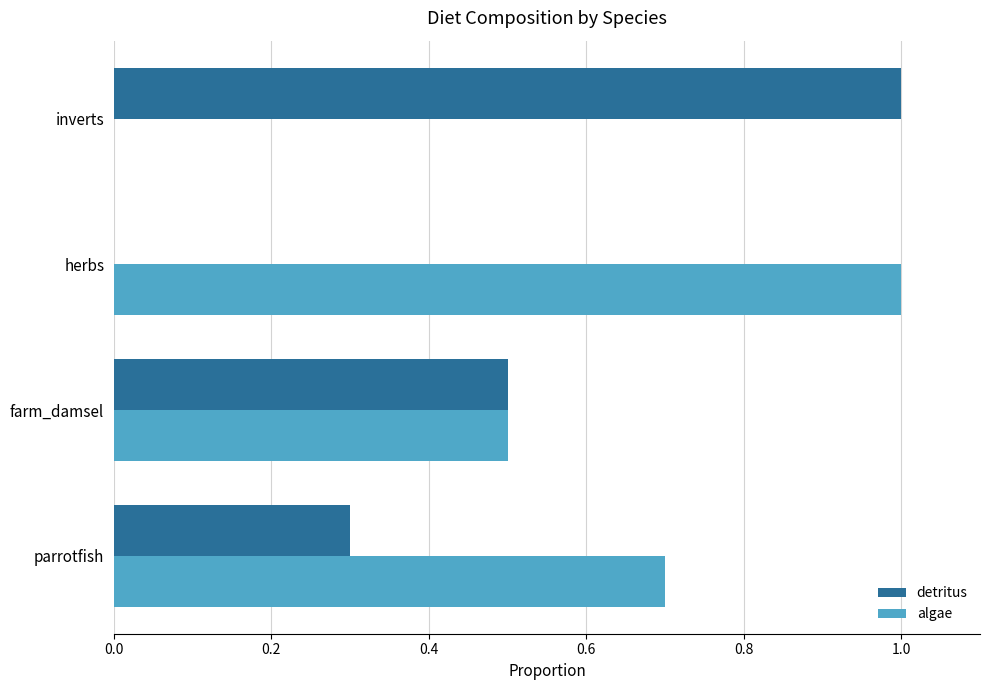

What is the sum of all algae values?

2.2